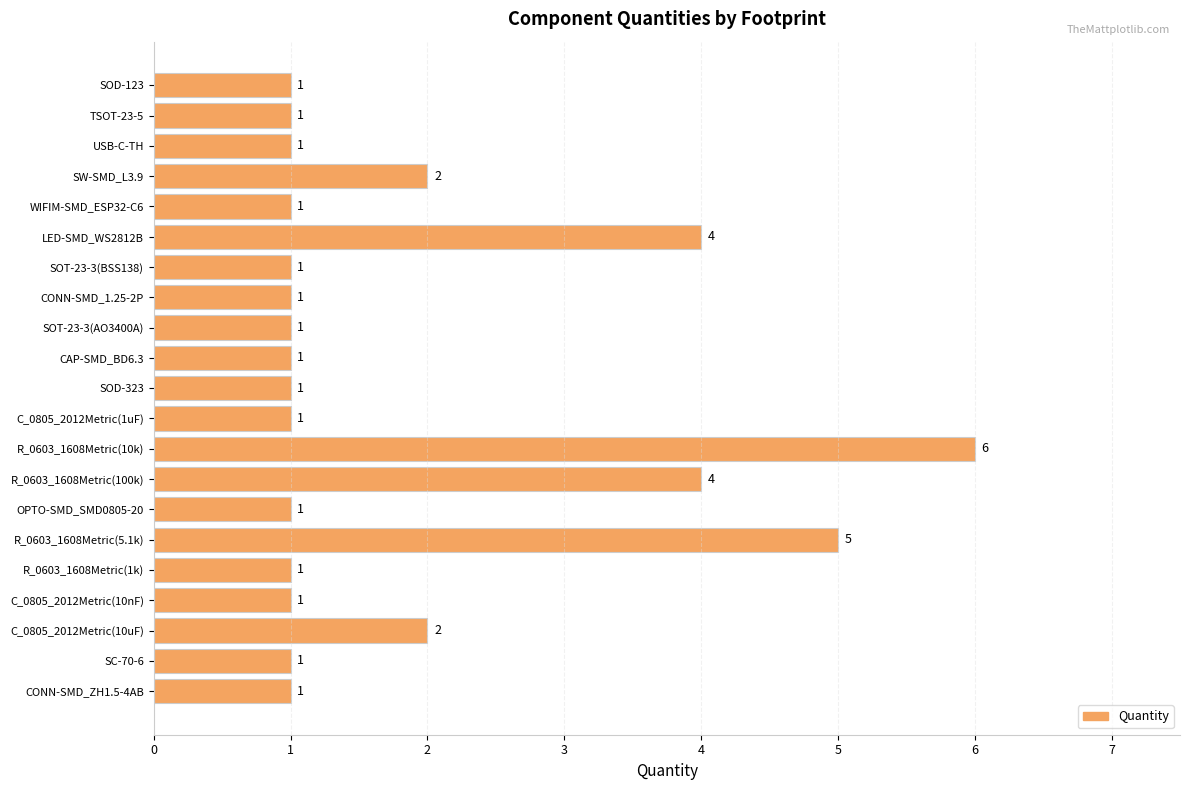

How many bars are there in total?

21